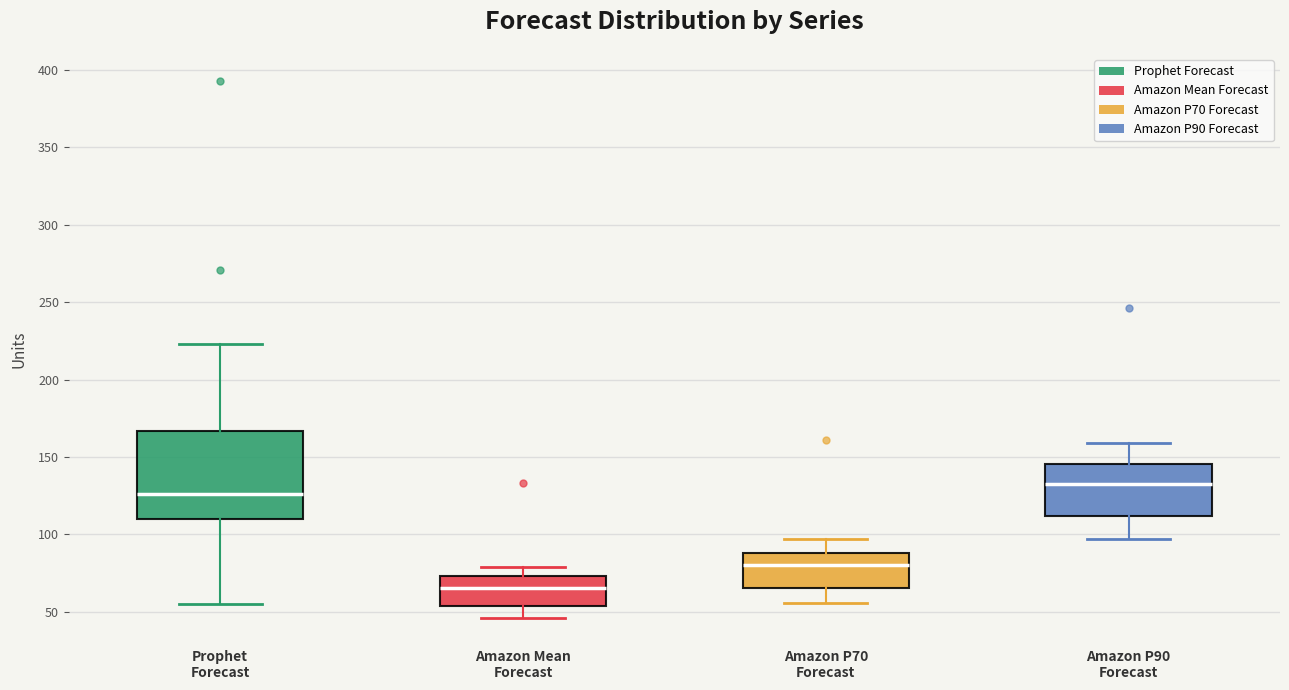

Where does the median line of the box for Amazon P70 Forecast sit on the y-axis? The values are not printed on the chart, so give them approximately, as read against the axis.

80